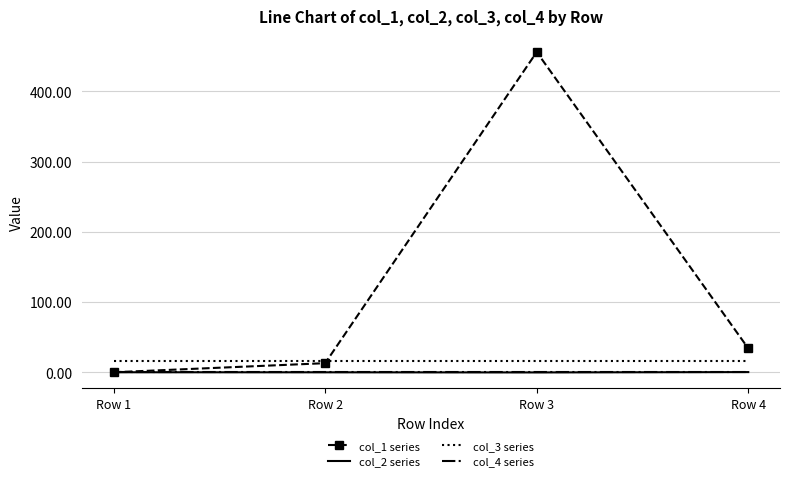

At which category is the sum across all series the highest?

Row 3